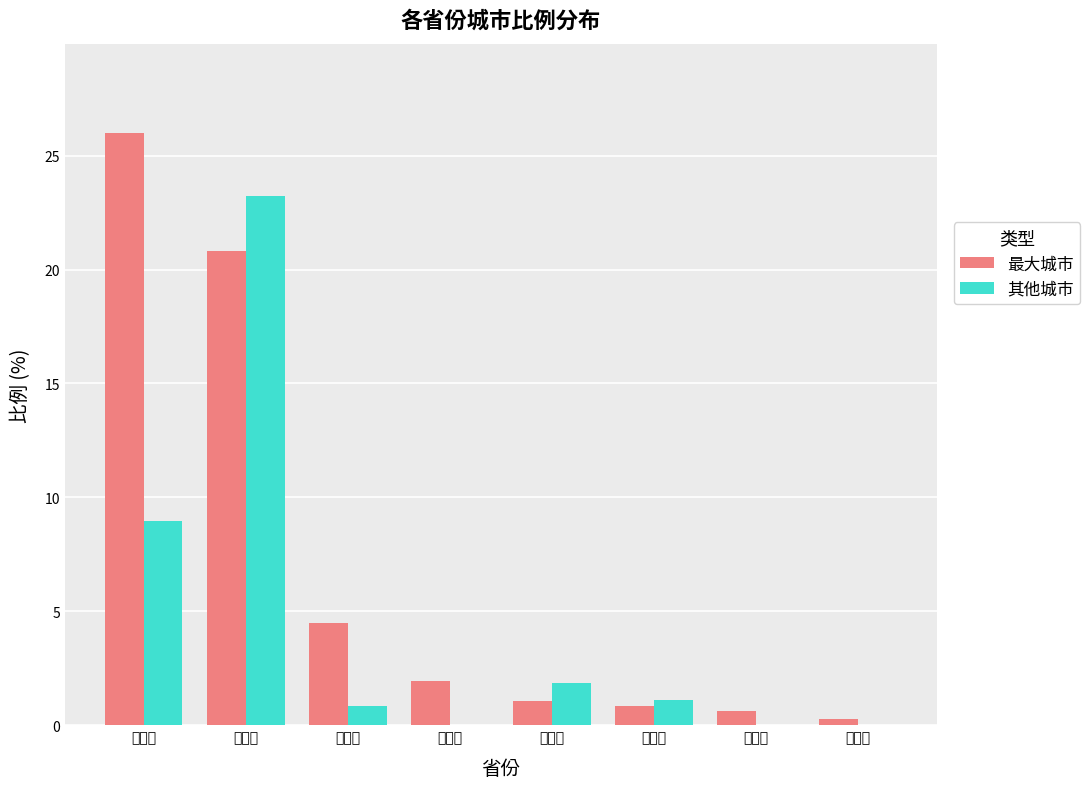

Which series has the widest spread of values?

最大城市